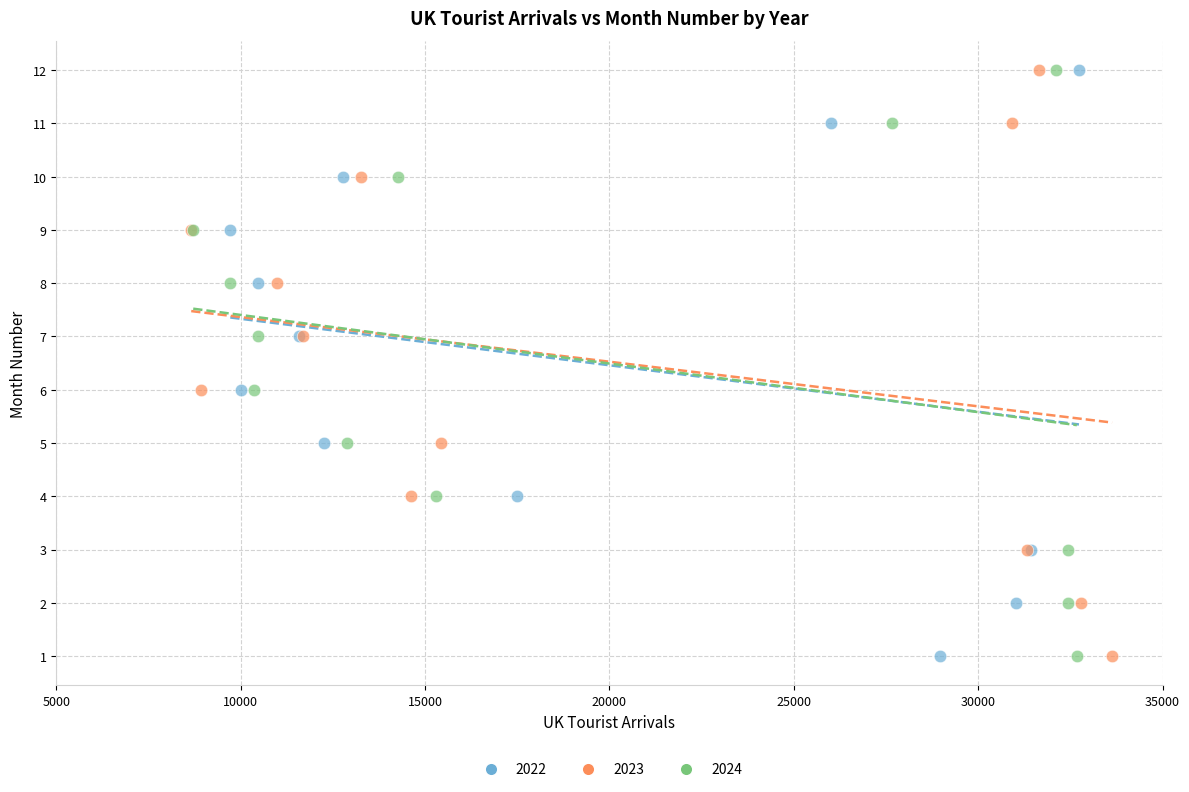

What are all the series names shown in the legend?

2022, 2023, 2024